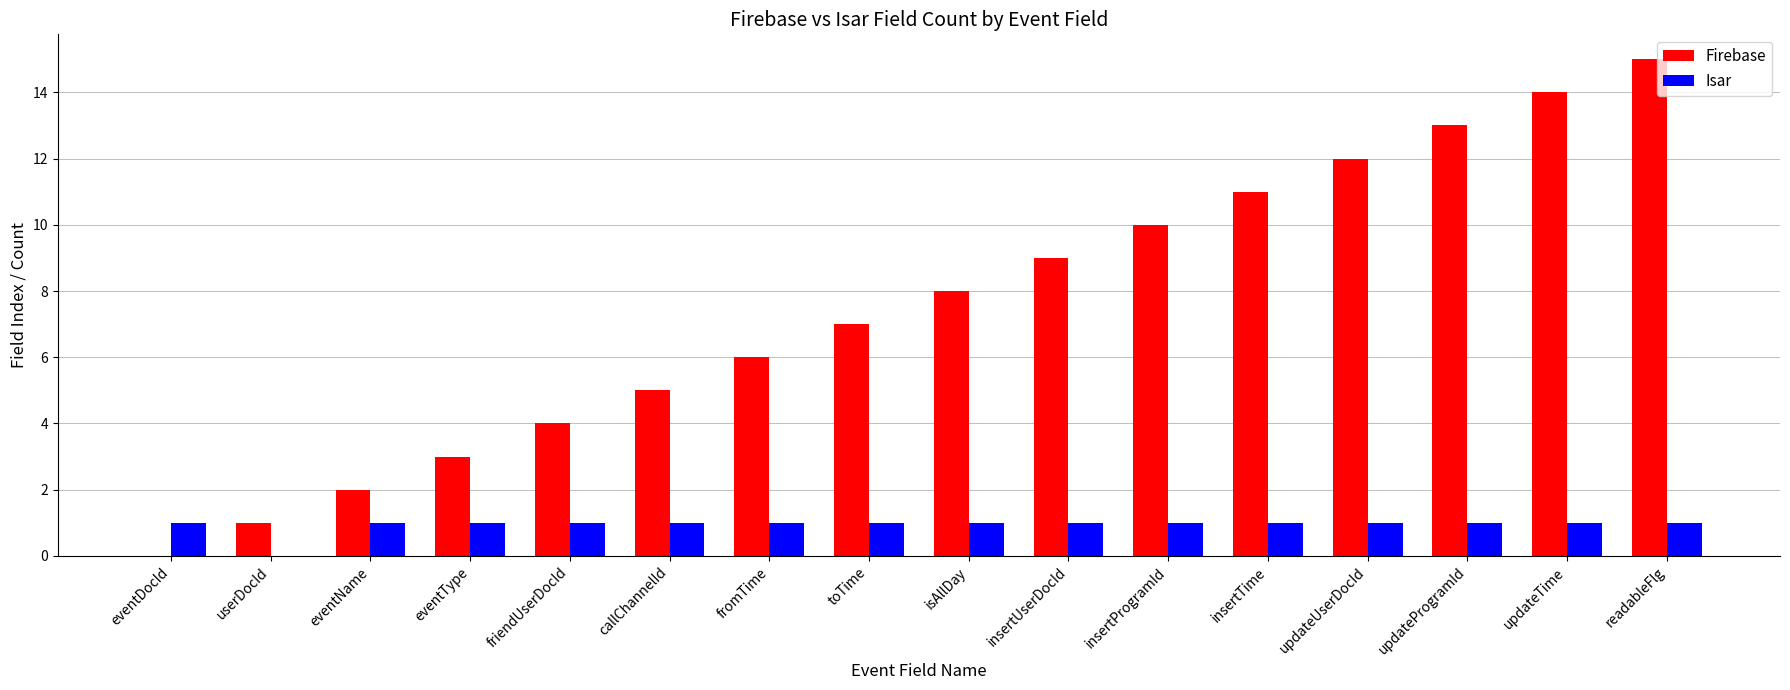

Are the bars grouped side by side (vs. stacked)?

Yes